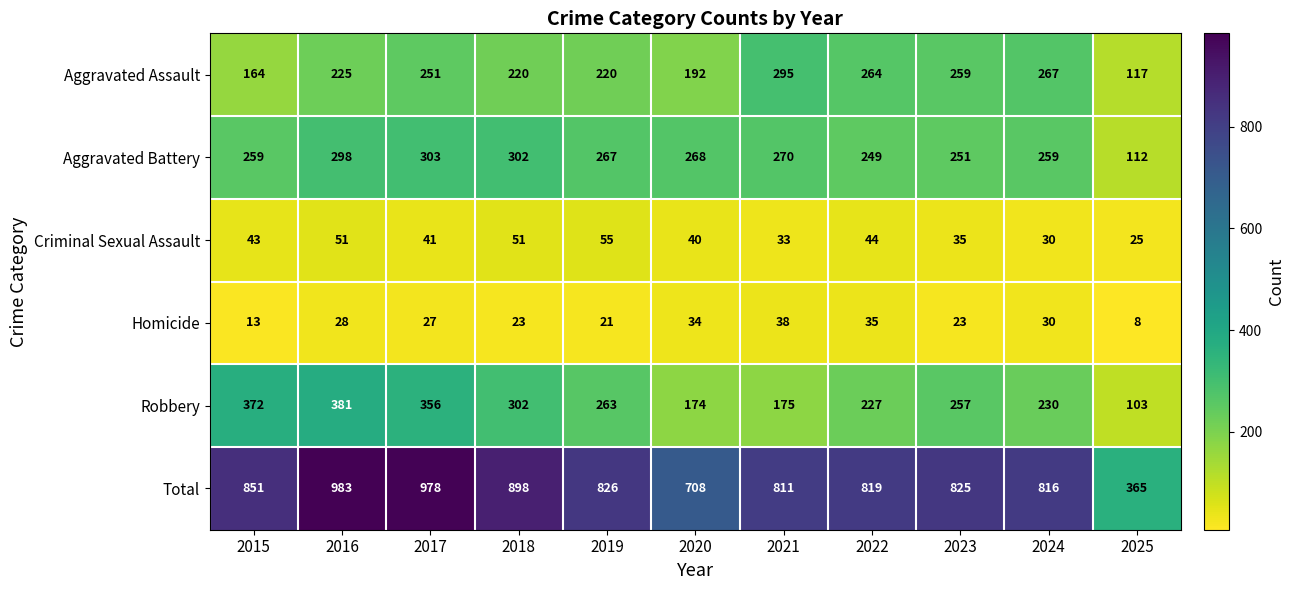

At how many categories does at least one series exceed 712?

9